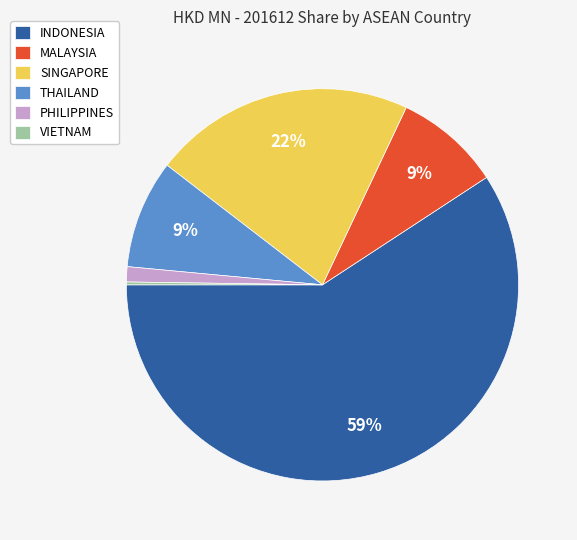

To the nearest percent, what is the difference between the largest and smallest slice percentages?

59%